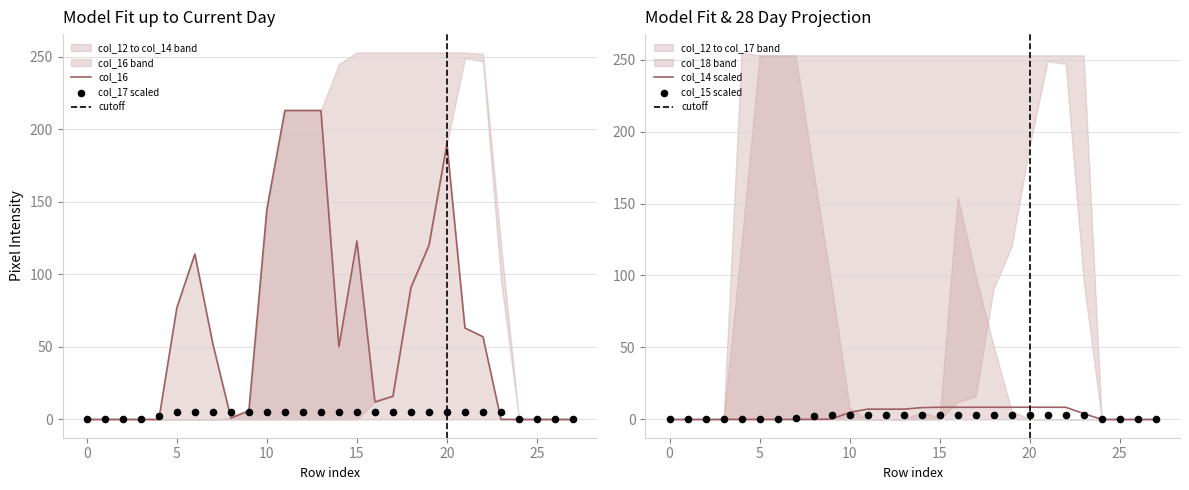

Which series has the largest Y range (max minus min)?

col_16